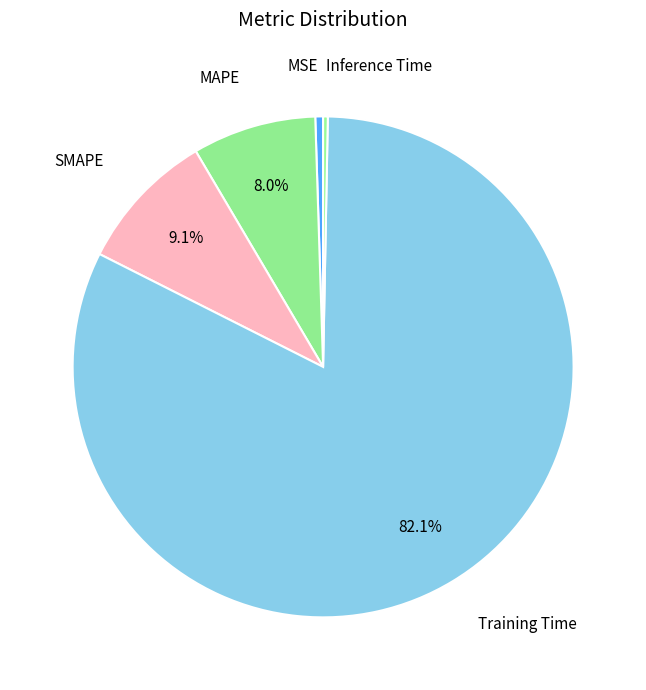

Rank the categories by value from highest to lowest.

Training Time, SMAPE, MAPE, MSE, Inference Time